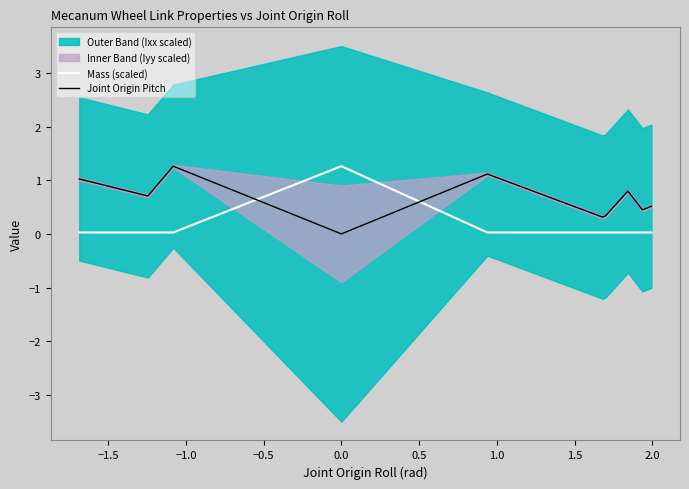

What is the maximum value for Mass (scaled)?

1.3